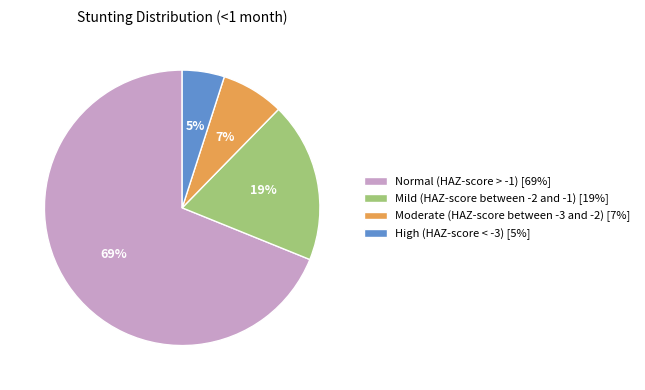

To the nearest percent, what percentage of the pie is Normal (HAZ-score > -1)?

69%